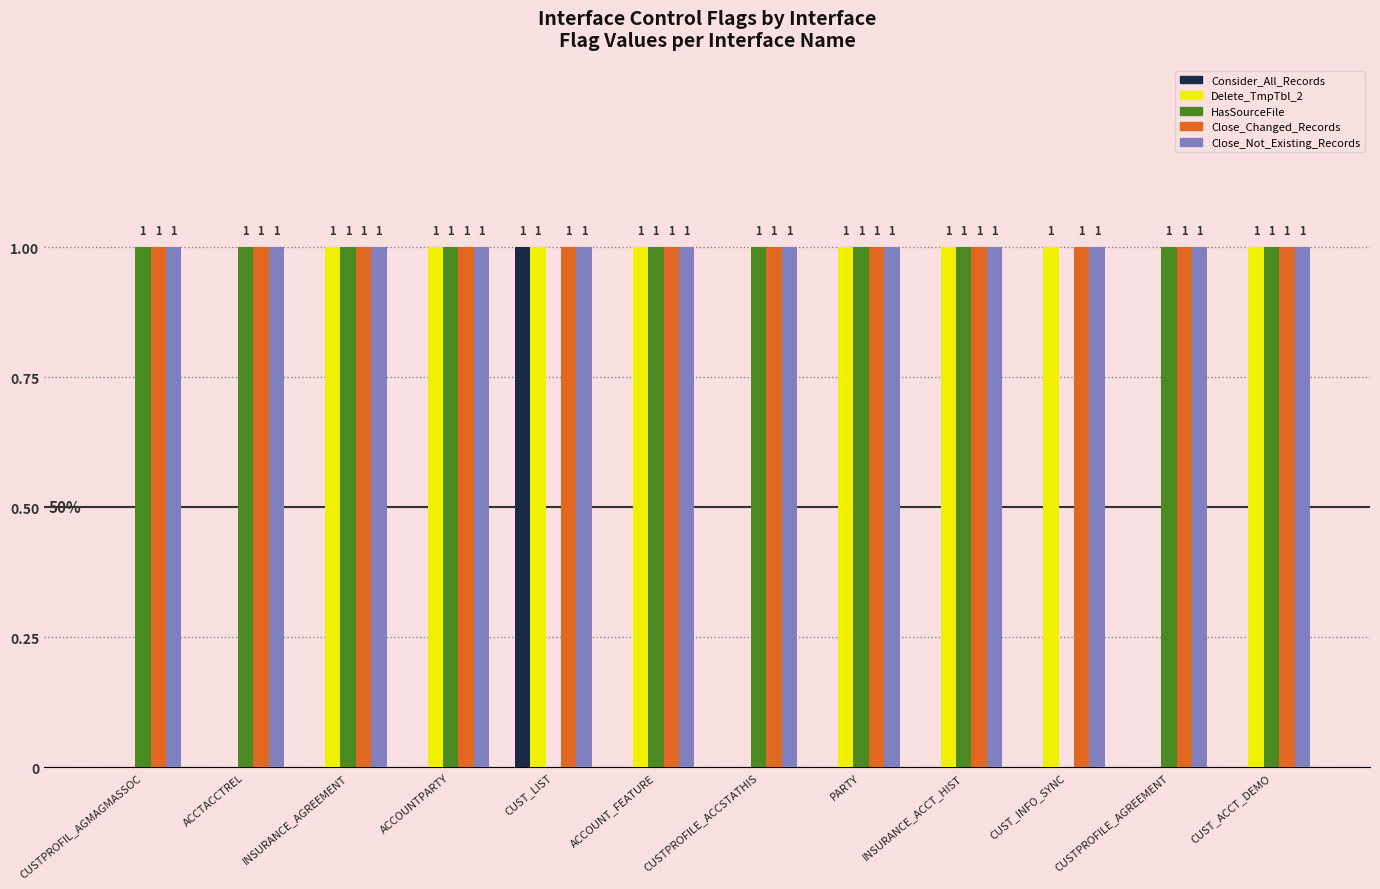

How many groups of bars are there?

12